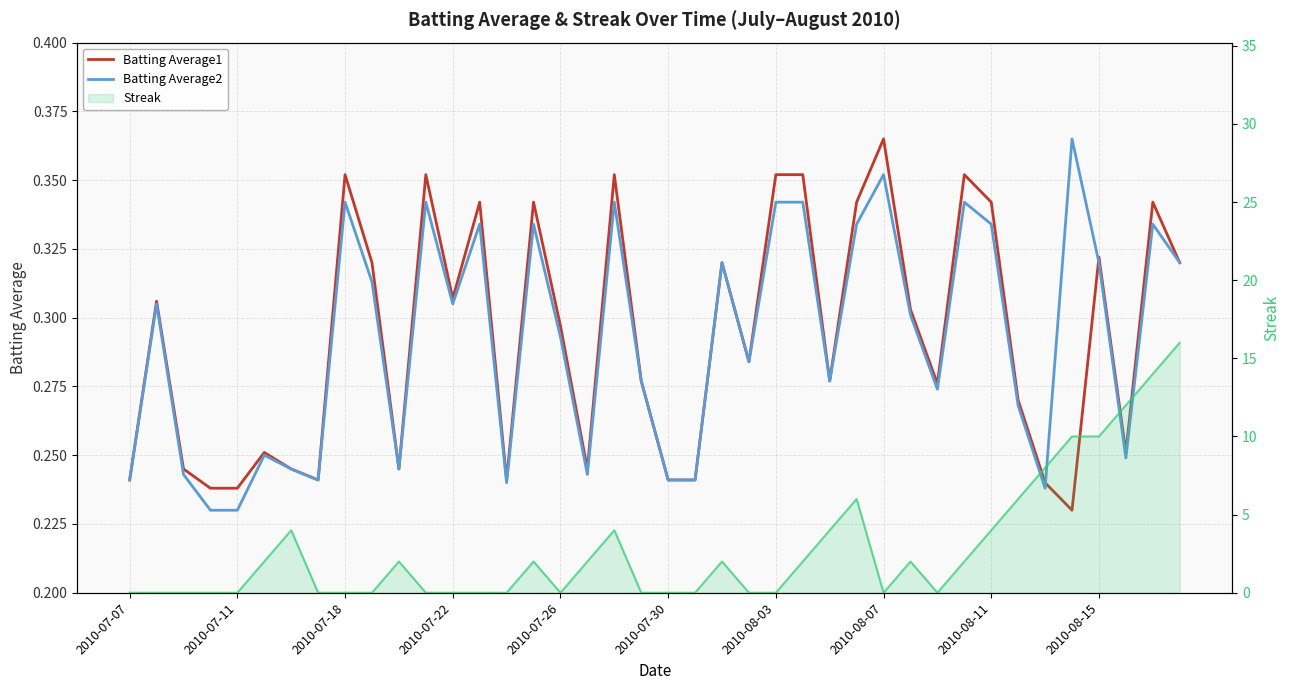

At how many categories does at least one series exceed 0?

40